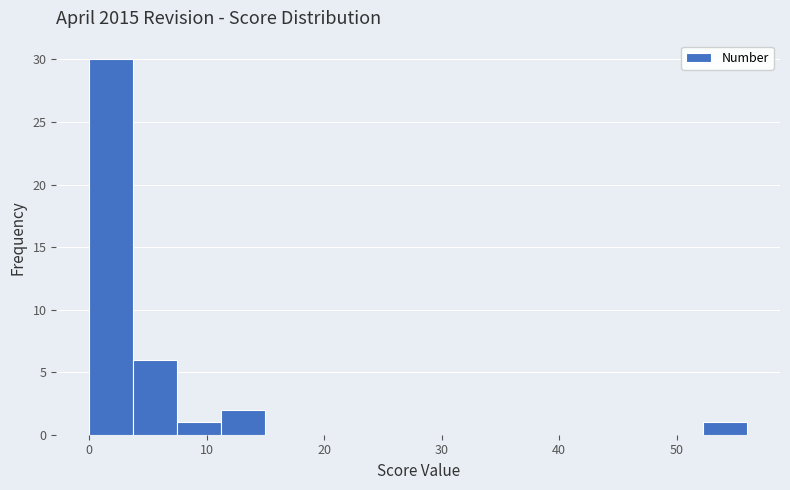

Around what value on the x-axis is the tallest bar? Give the approximate position of its centre, as read against the axis.

2